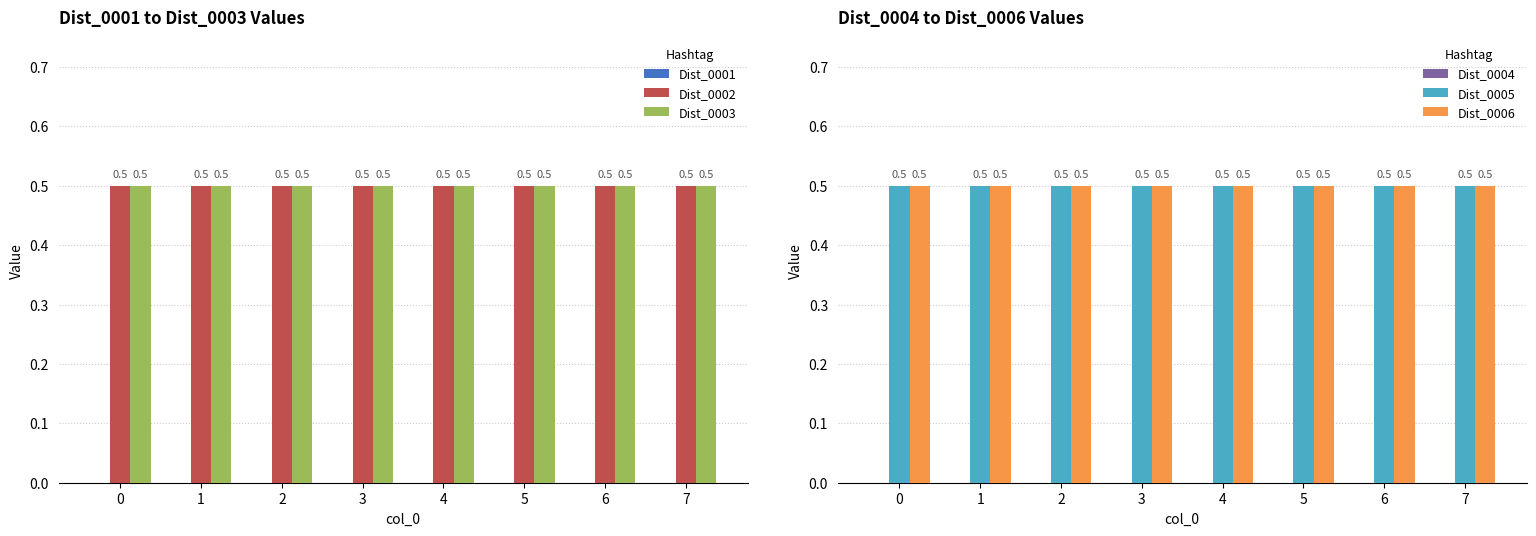

Which series changed the most between 4 and 6?

Dist_0001